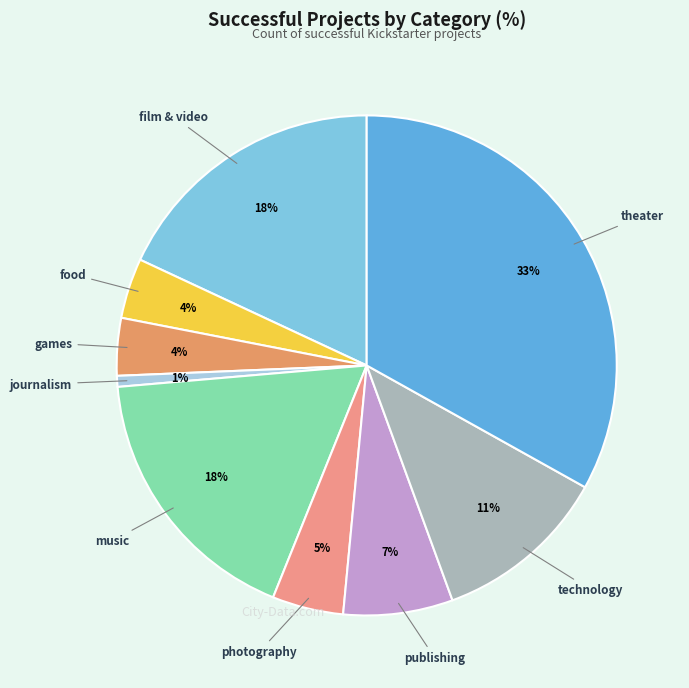

Is there any slice that represents more than half of the pie?

No